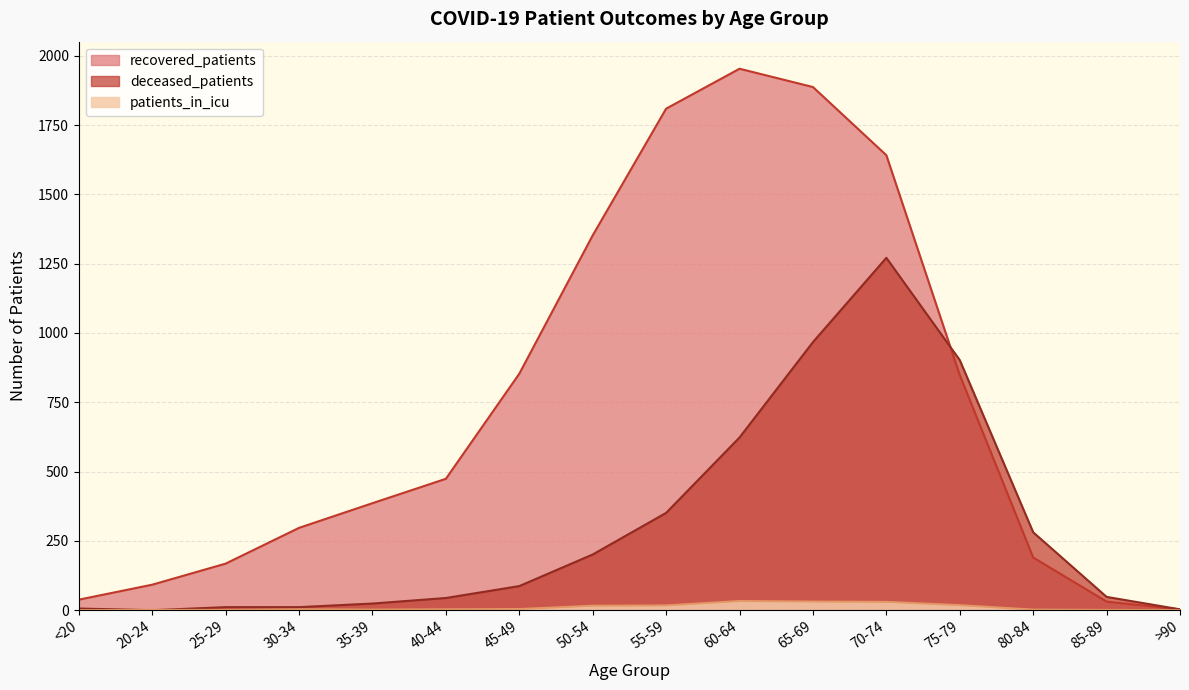

What is the difference between the highest and lowest values at 55-59?

1792